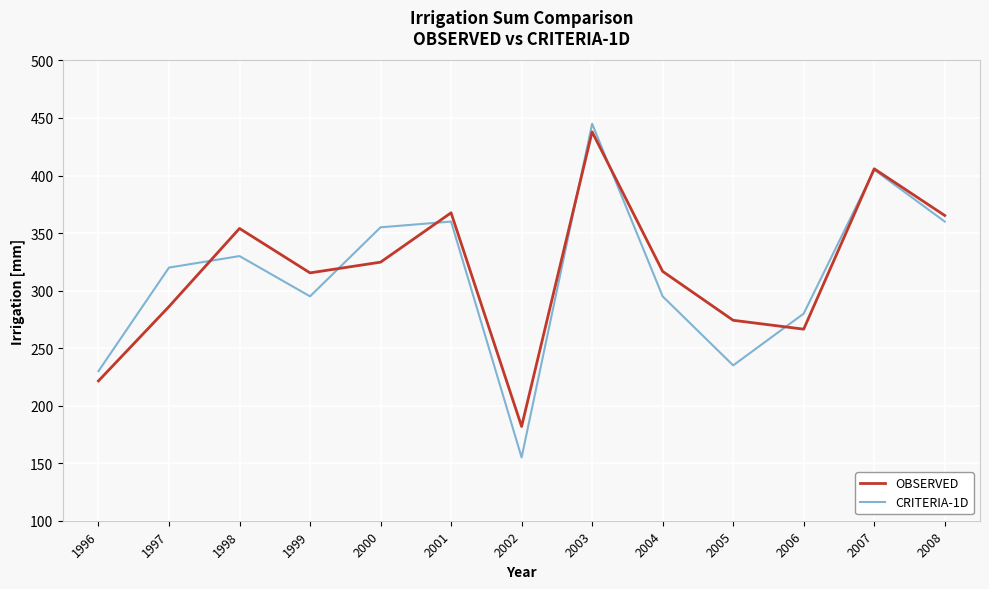

In OBSERVED, how many points are lower than both neighbors (excluding endpoints)?

3